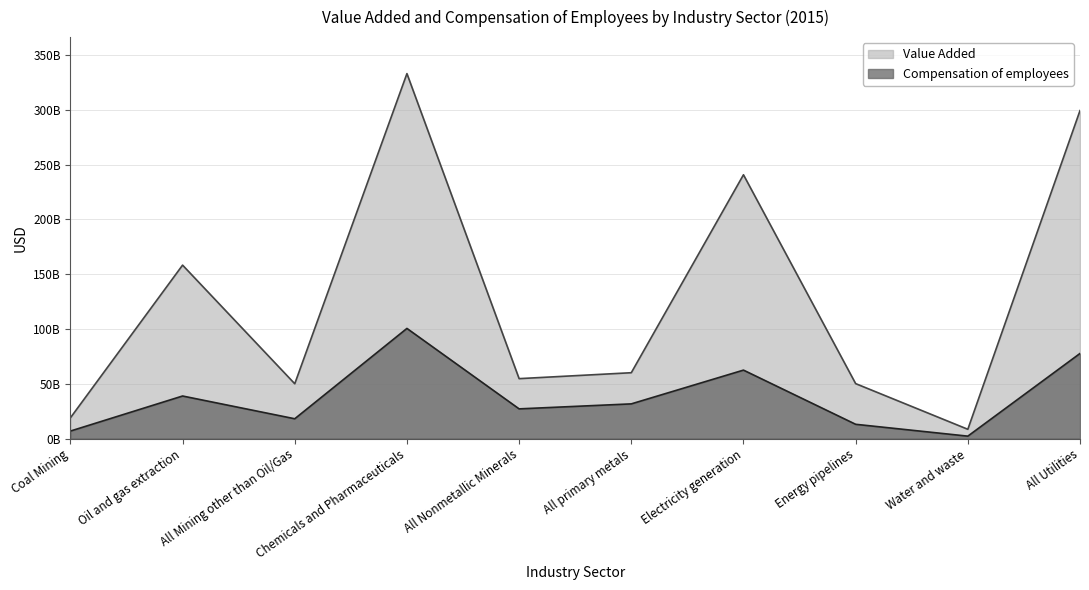

Reading right to left, transcribe all the data shown in this chart.

Value Added: All Utilities=299232000000.0	Water and waste=8449972469.6	Energy pipelines=50117399439.4	Electricity generation=240665210526.3	All primary metals=60066000000.0	All Nonmetallic Minerals=54661000000.0	Chemicals and Pharmaceuticals=332981000000.0	All Mining other than Oil/Gas=49994000000.0	Oil and gas extraction=158231000000.0	Coal Mining=18895640697.2
Compensation of employees: All Utilities=77628000000.0	Water and waste=2192126720.6	Energy pipelines=13001662535.0	Electricity generation=62434361842.1	All primary metals=31636000000.0	All Nonmetallic Minerals=27080000000.0	Chemicals and Pharmaceuticals=100482000000.0	All Mining other than Oil/Gas=18055000000.0	Oil and gas extraction=38814000000.0	Coal Mining=6824034739.9